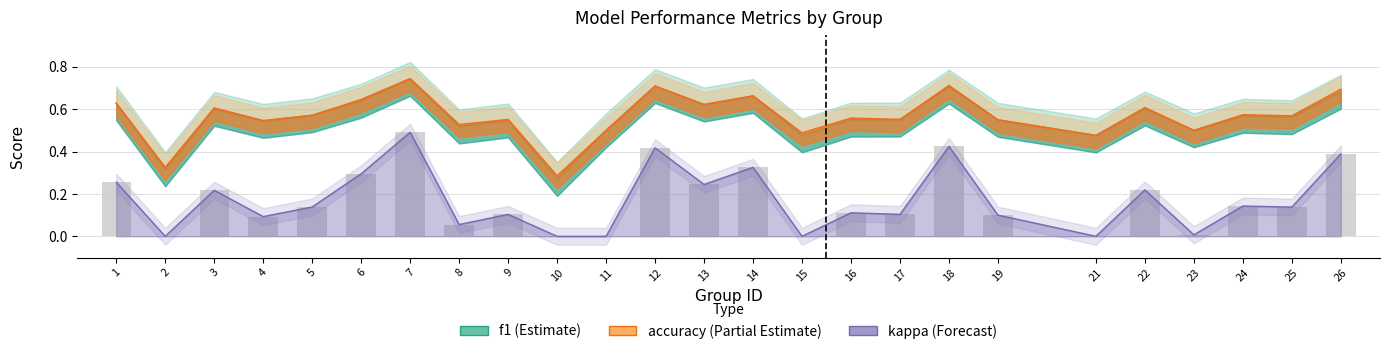

Which series has the largest range (max minus min)?

kappa (positive)